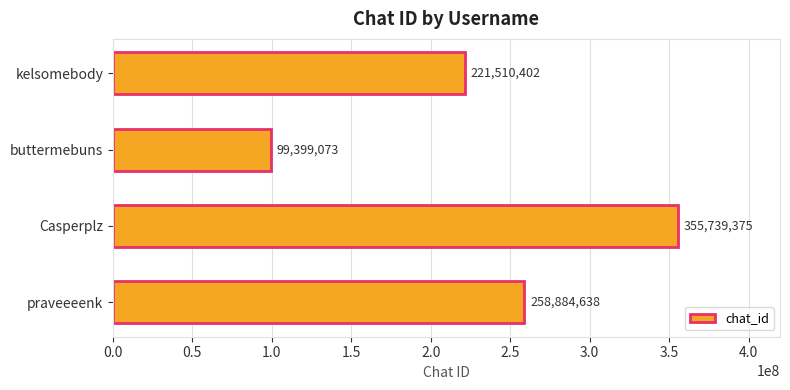

Reading top to bottom, what are all the values shown in this chart?

kelsomebody=221510402	buttermebuns=99399073	Casperplz=355739375	praveeeenk=258884638